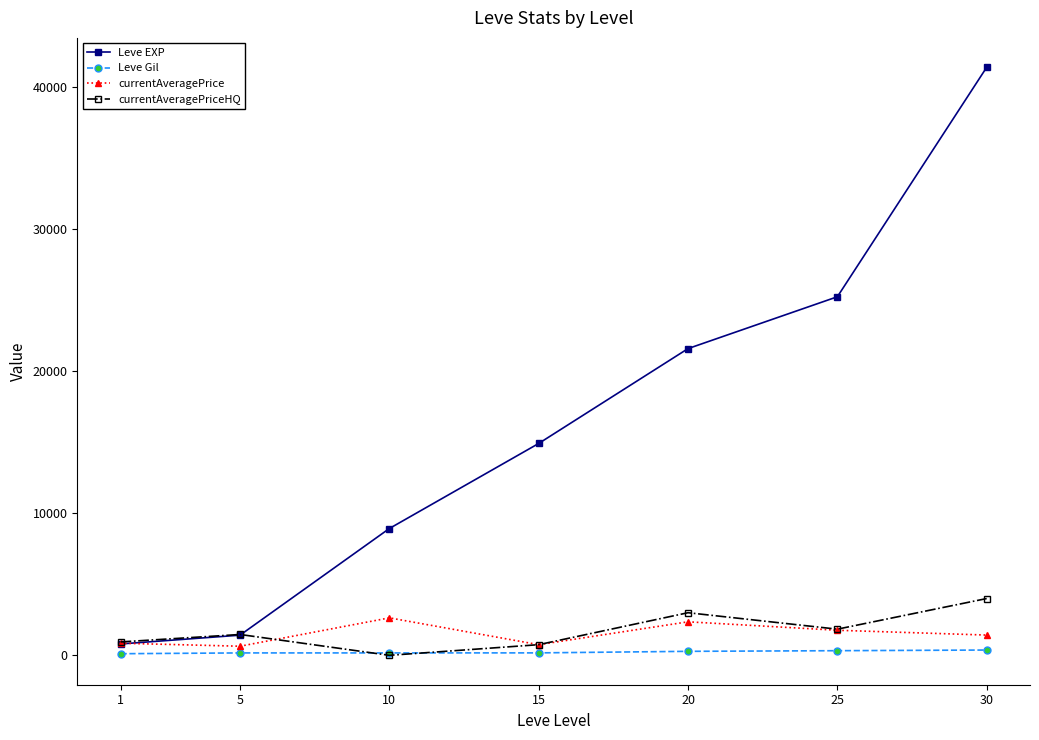

Is the value of Leve Gil at 15 greater than the value of currentAveragePrice at 10?

No